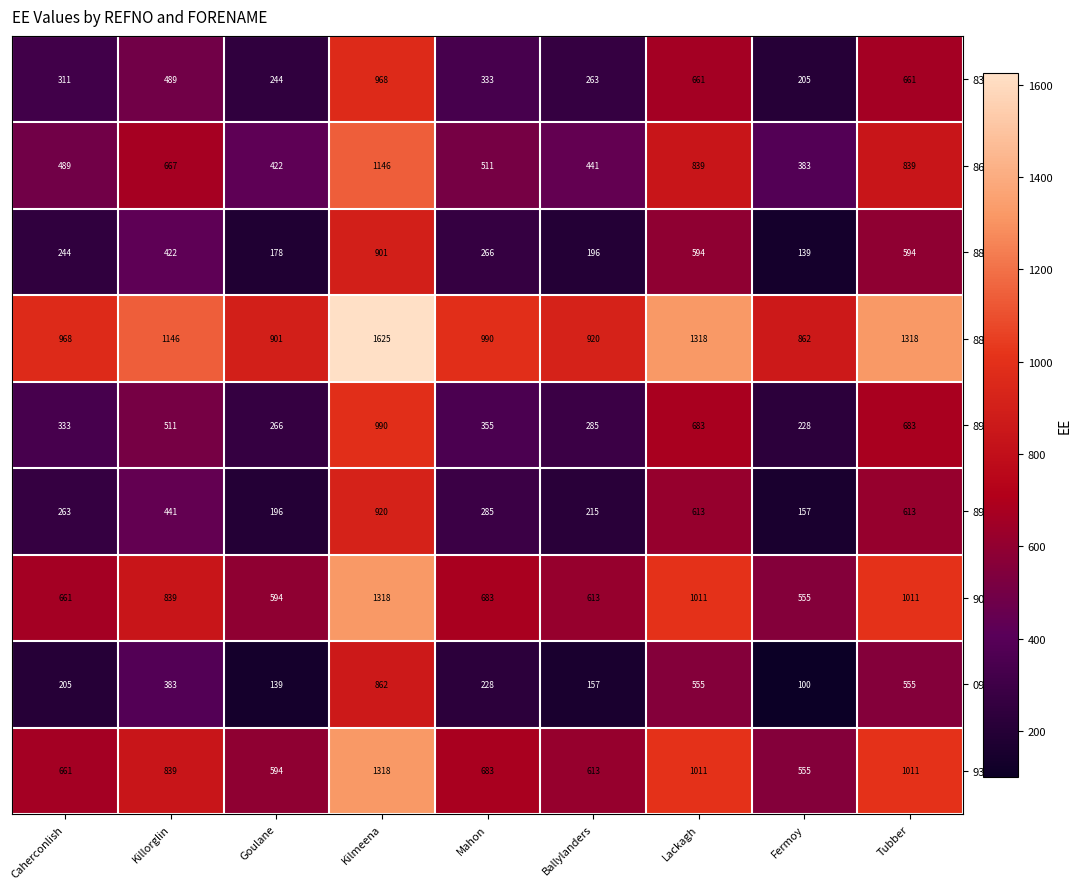

The value of 862567 at Caherconlish is 300. True or false?

False